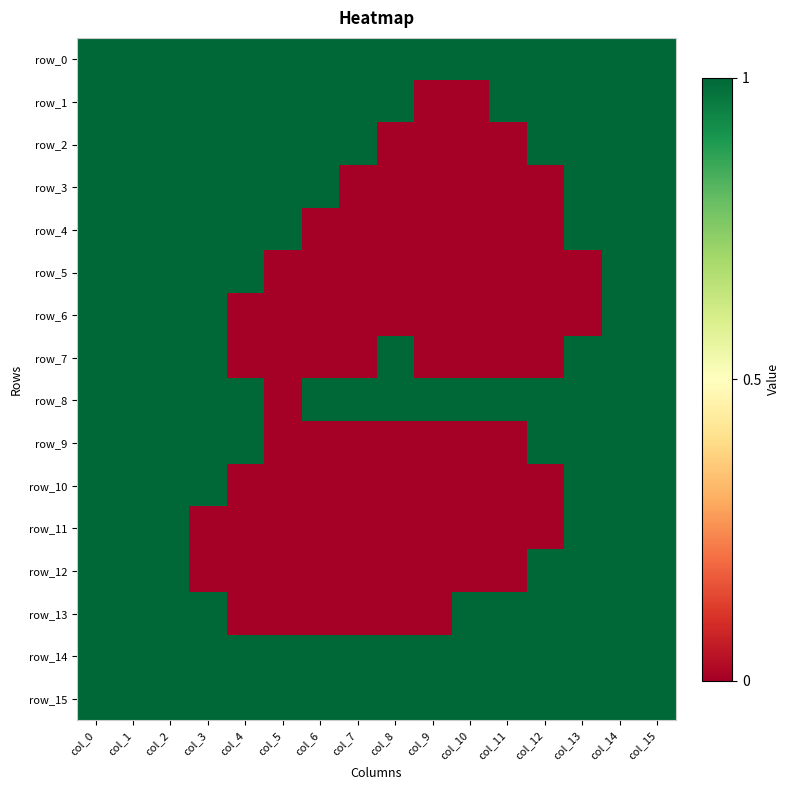

Reading left to right, what are all the values shown in this chart?

row_0: 1	1	1	1	1	1	1	1	1	1	1	1	1	1	1	1
row_1: 1	1	1	1	1	1	1	1	1	0	0	1	1	1	1	1
row_2: 1	1	1	1	1	1	1	1	0	0	0	0	1	1	1	1
row_3: 1	1	1	1	1	1	1	0	0	0	0	0	0	1	1	1
row_4: 1	1	1	1	1	1	0	0	0	0	0	0	0	1	1	1
row_5: 1	1	1	1	1	0	0	0	0	0	0	0	0	0	1	1
row_6: 1	1	1	1	0	0	0	0	0	0	0	0	0	0	1	1
row_7: 1	1	1	1	0	0	0	0	1	0	0	0	0	1	1	1
row_8: 1	1	1	1	1	0	1	1	1	1	1	1	1	1	1	1
row_9: 1	1	1	1	1	0	0	0	0	0	0	0	1	1	1	1
row_10: 1	1	1	1	0	0	0	0	0	0	0	0	0	1	1	1
row_11: 1	1	1	0	0	0	0	0	0	0	0	0	0	1	1	1
row_12: 1	1	1	0	0	0	0	0	0	0	0	0	1	1	1	1
row_13: 1	1	1	1	0	0	0	0	0	0	1	1	1	1	1	1
row_14: 1	1	1	1	1	1	1	1	1	1	1	1	1	1	1	1
row_15: 1	1	1	1	1	1	1	1	1	1	1	1	1	1	1	1